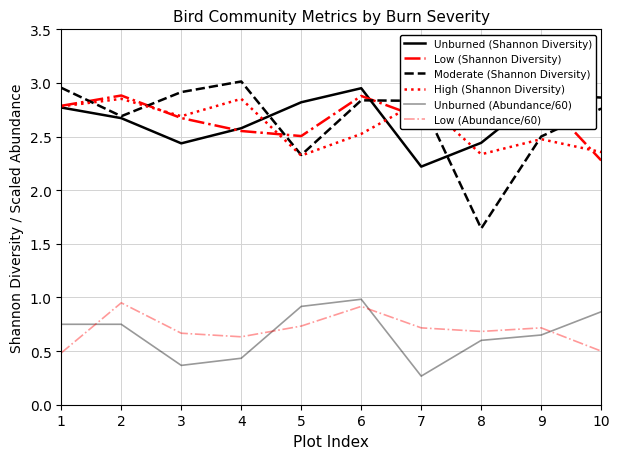

Count the High (Shannon Diversity) values in the range 2 to 3.

10